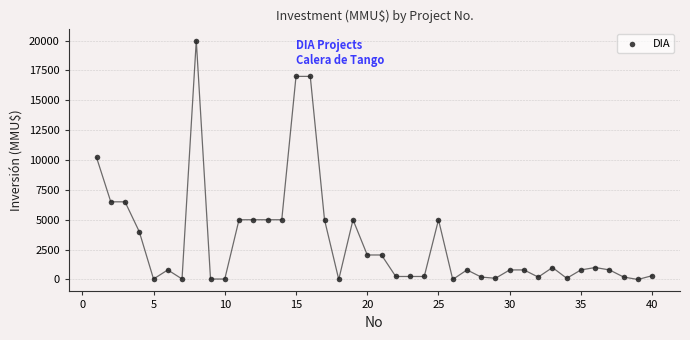

What is the range of Y values (max minus min)?

20000